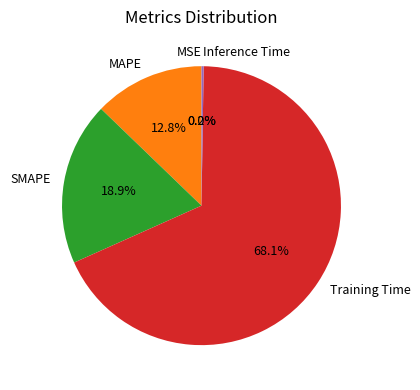

Count the number of slices in the pie.

5